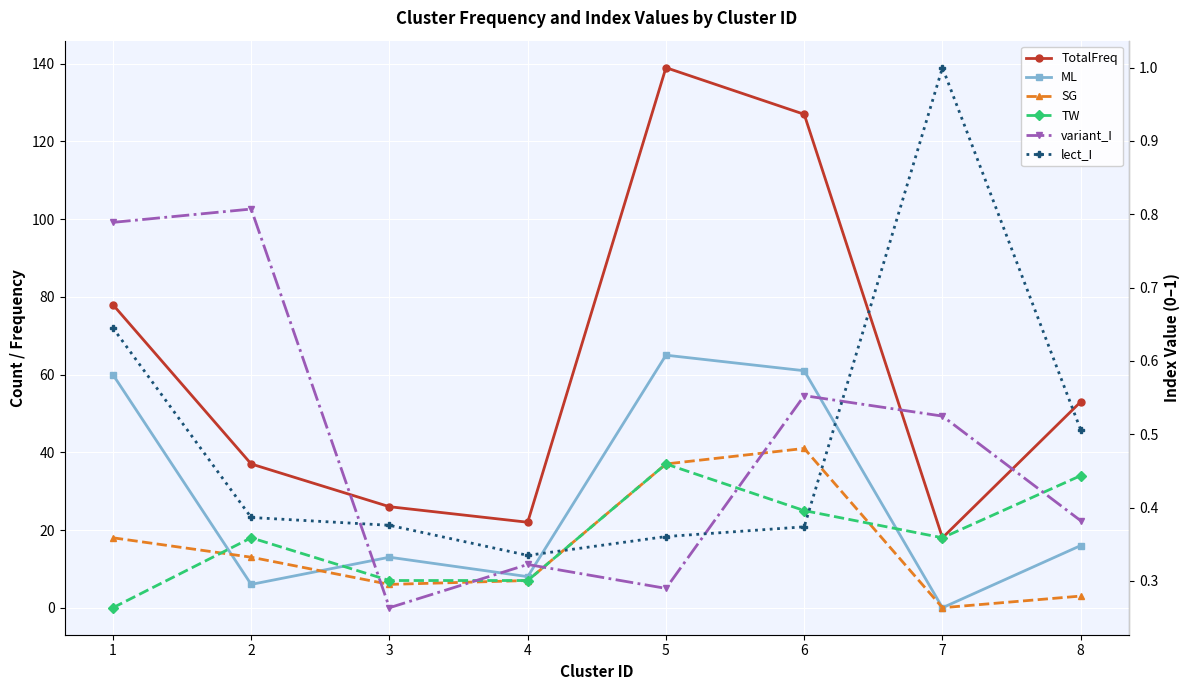

At which category is the sum across all series the highest?

5